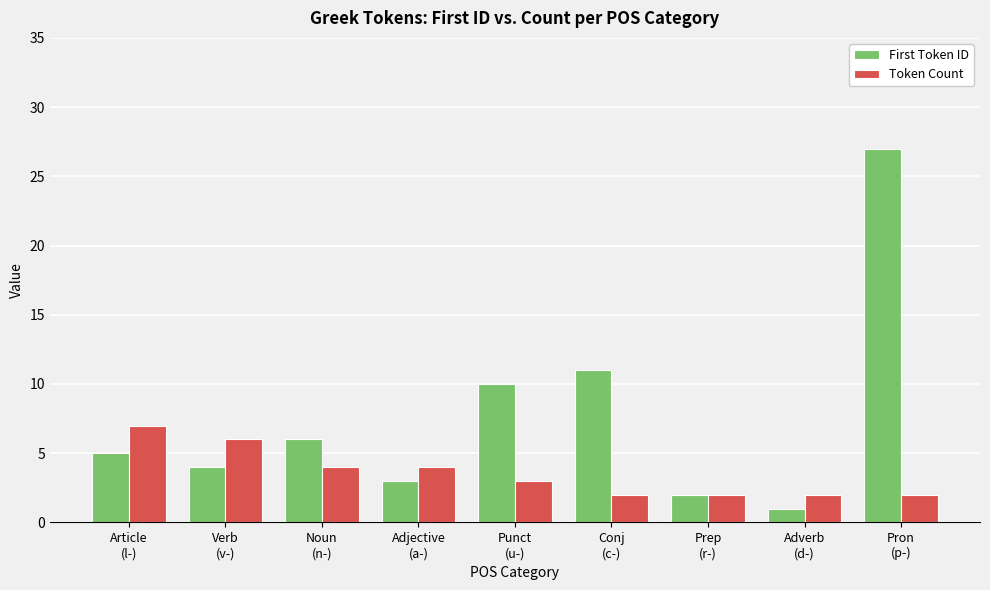

Count the number of categories in the chart.

9